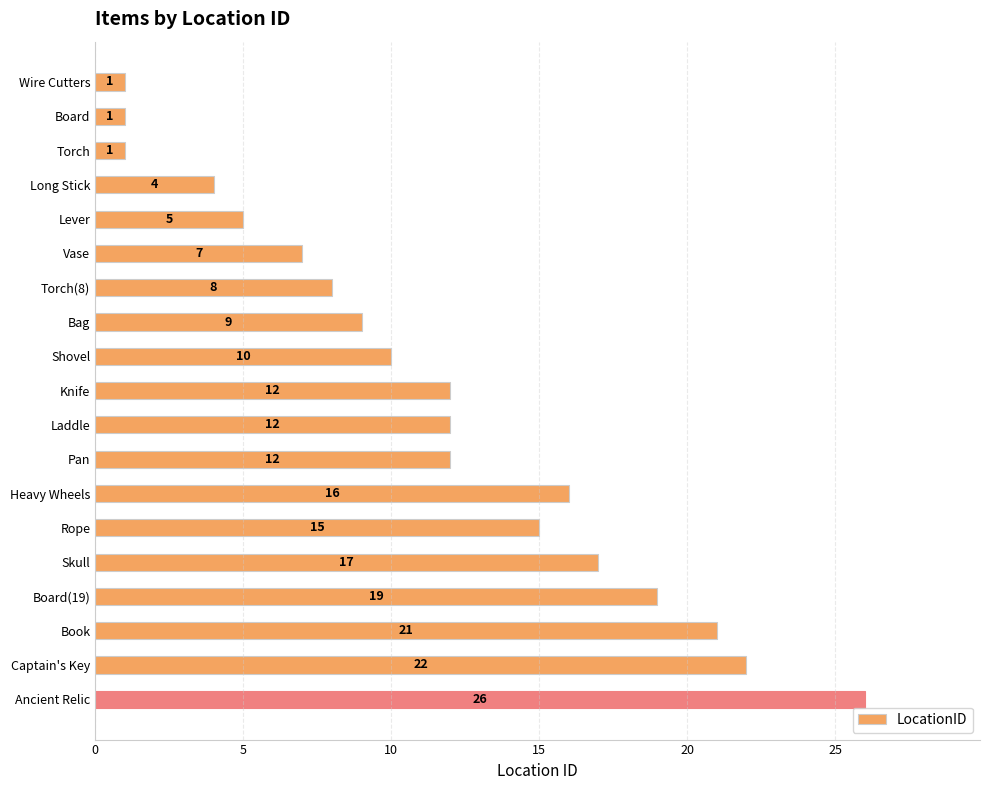

What is the approximate value at Vase, to the nearest 5?

5